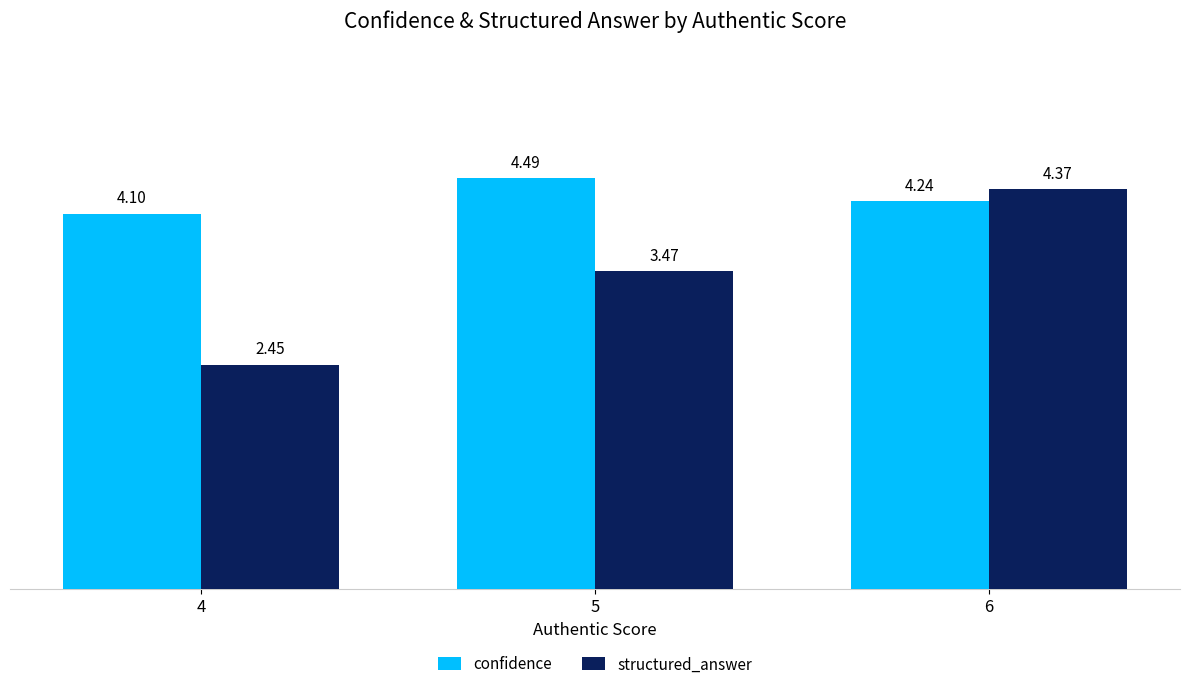

At which category does the chart reach its peak across all series?

5